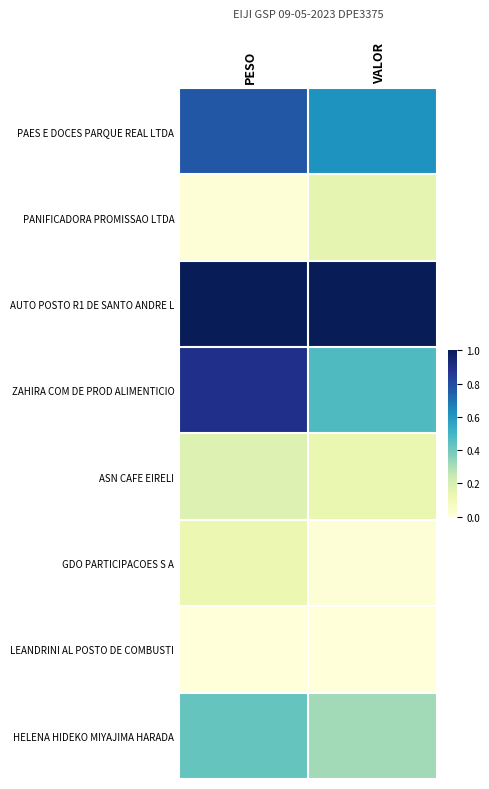

At PESO, list the series in order from smallest to largest.

LEANDRINI AL POSTO DE COMBUSTI, PANIFICADORA PROMISSAO LTDA, GDO PARTICIPACOES S A, ASN CAFE EIRELI, HELENA HIDEKO MIYAJIMA HARADA, PAES E DOCES PARQUE REAL LTDA, ZAHIRA COM DE PROD ALIMENTICIO, AUTO POSTO R1 DE SANTO ANDRE L